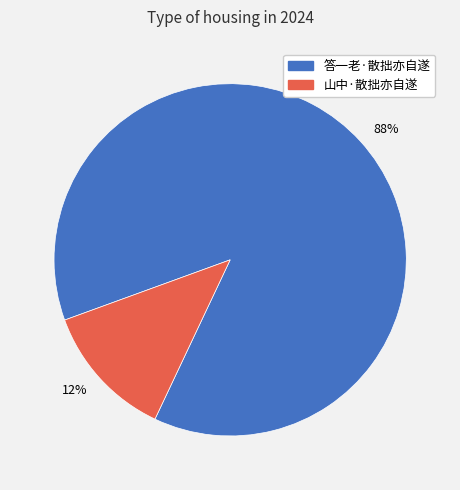

How many slices are in this pie chart?

2